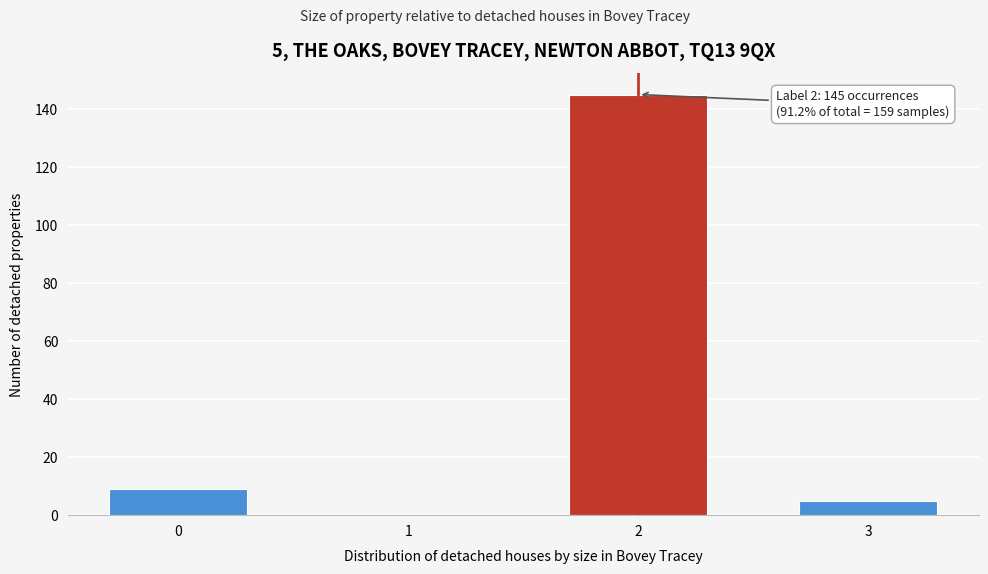

Reading left to right, list all the values displayed in this chart.

0=9	1=0	2=145	3=5